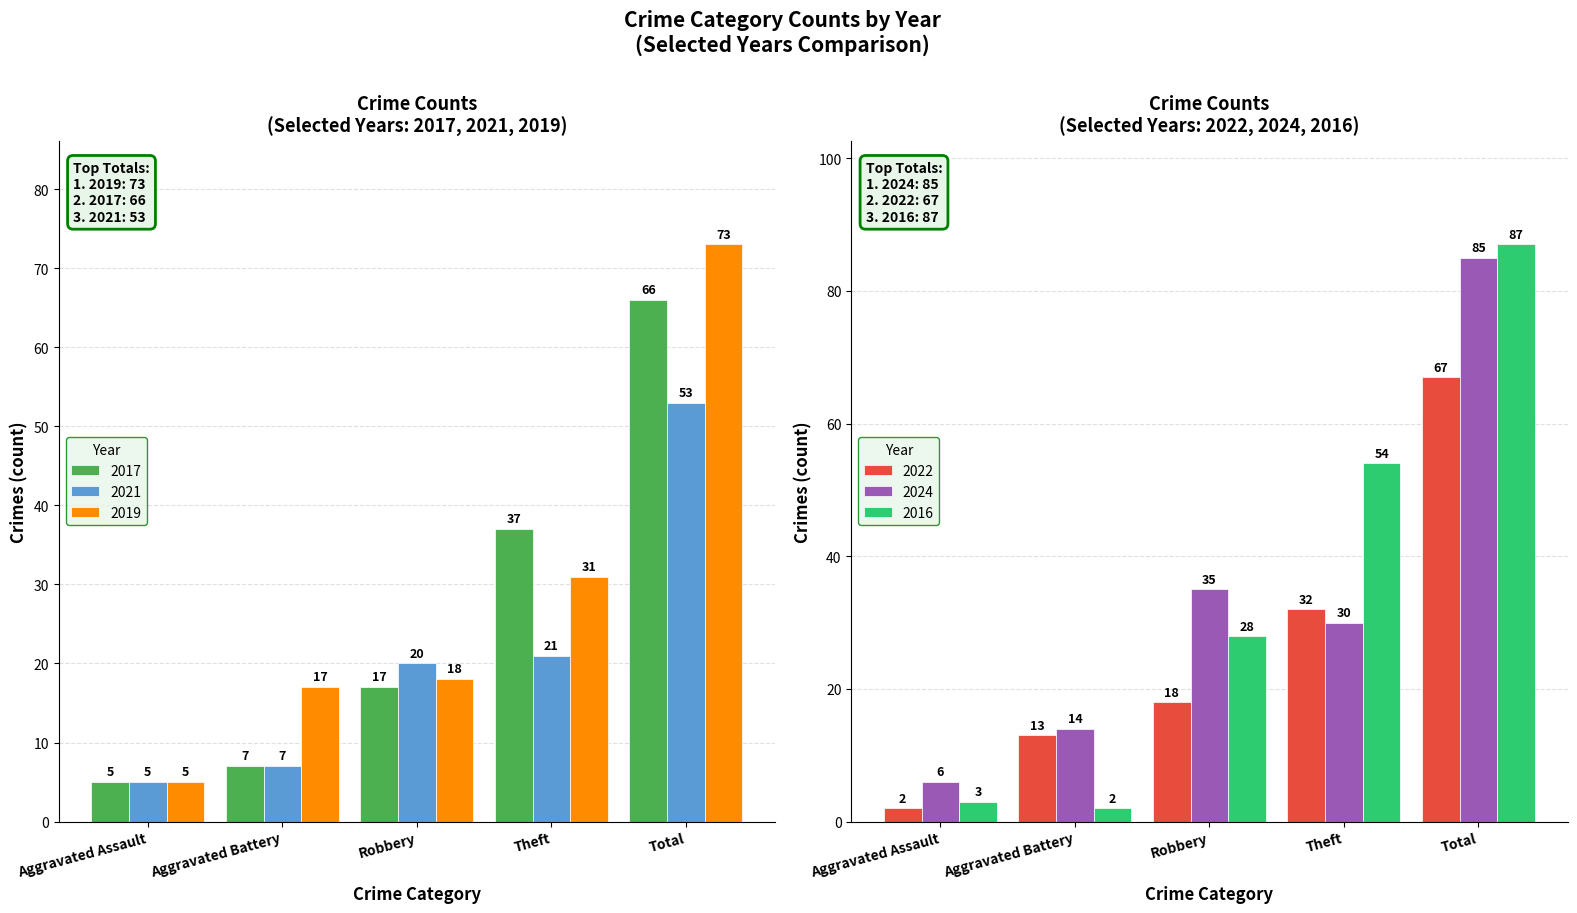

Between Aggravated Assault and Aggravated Battery, which is larger?

Aggravated Battery